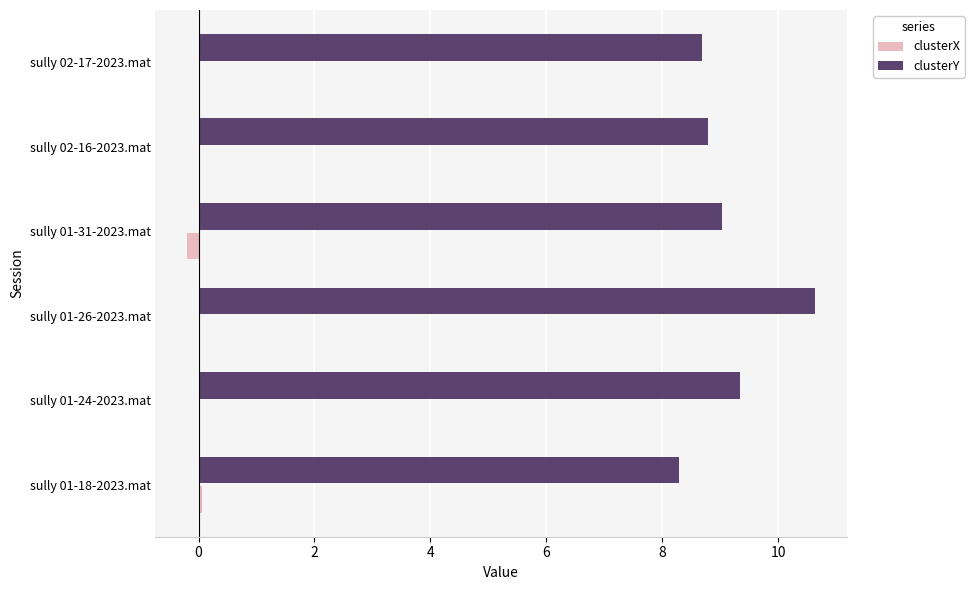

Is it true that clusterX equals -0.2 at sully 01-31-2023.mat?

True